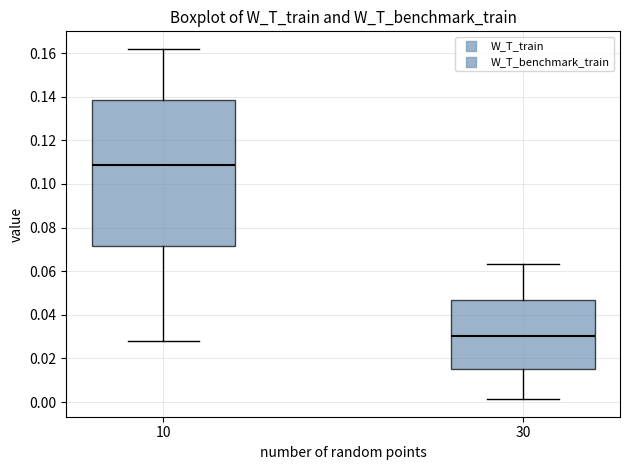

Where does the median line of the box at x = 30 sit on the y-axis? The values are not printed on the chart, so give them approximately, as read against the axis.

0.030